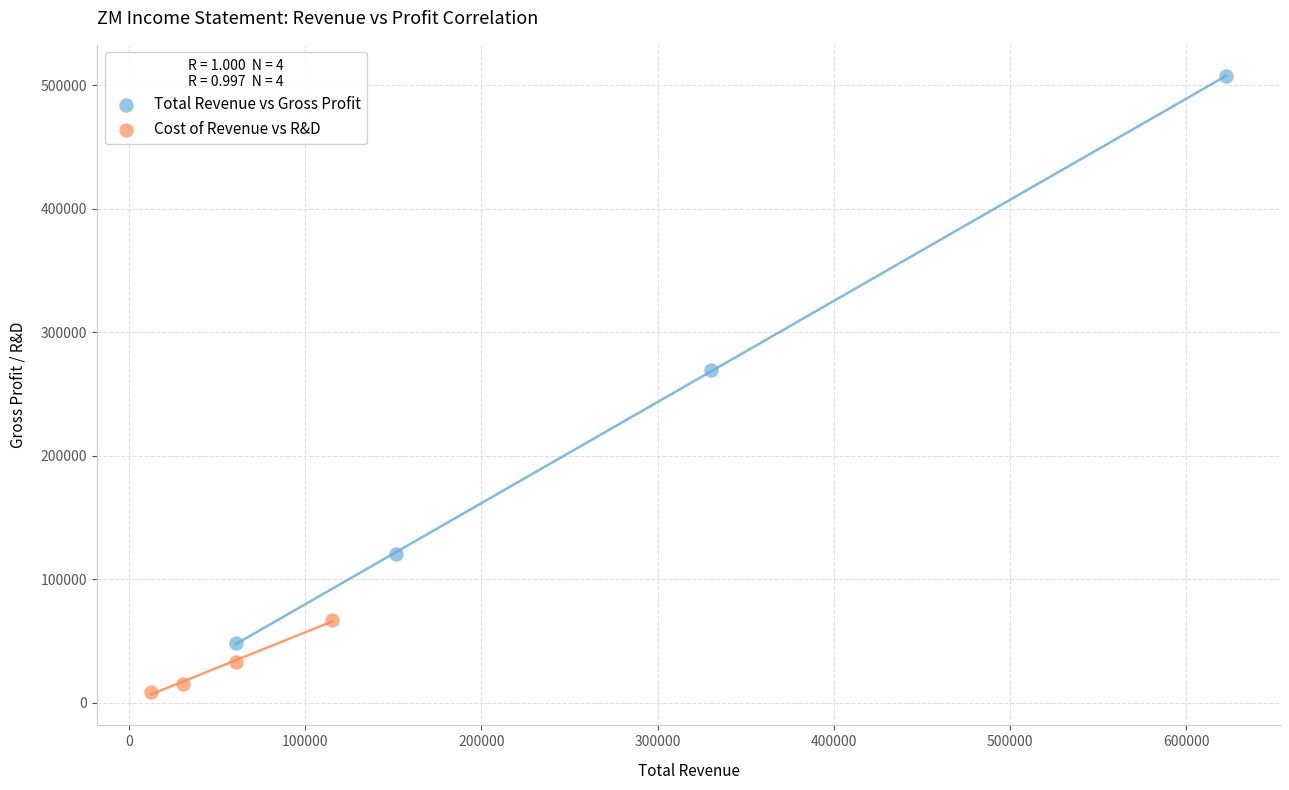

Which series reaches the maximum Y coordinate?

Total Revenue vs Gross Profit